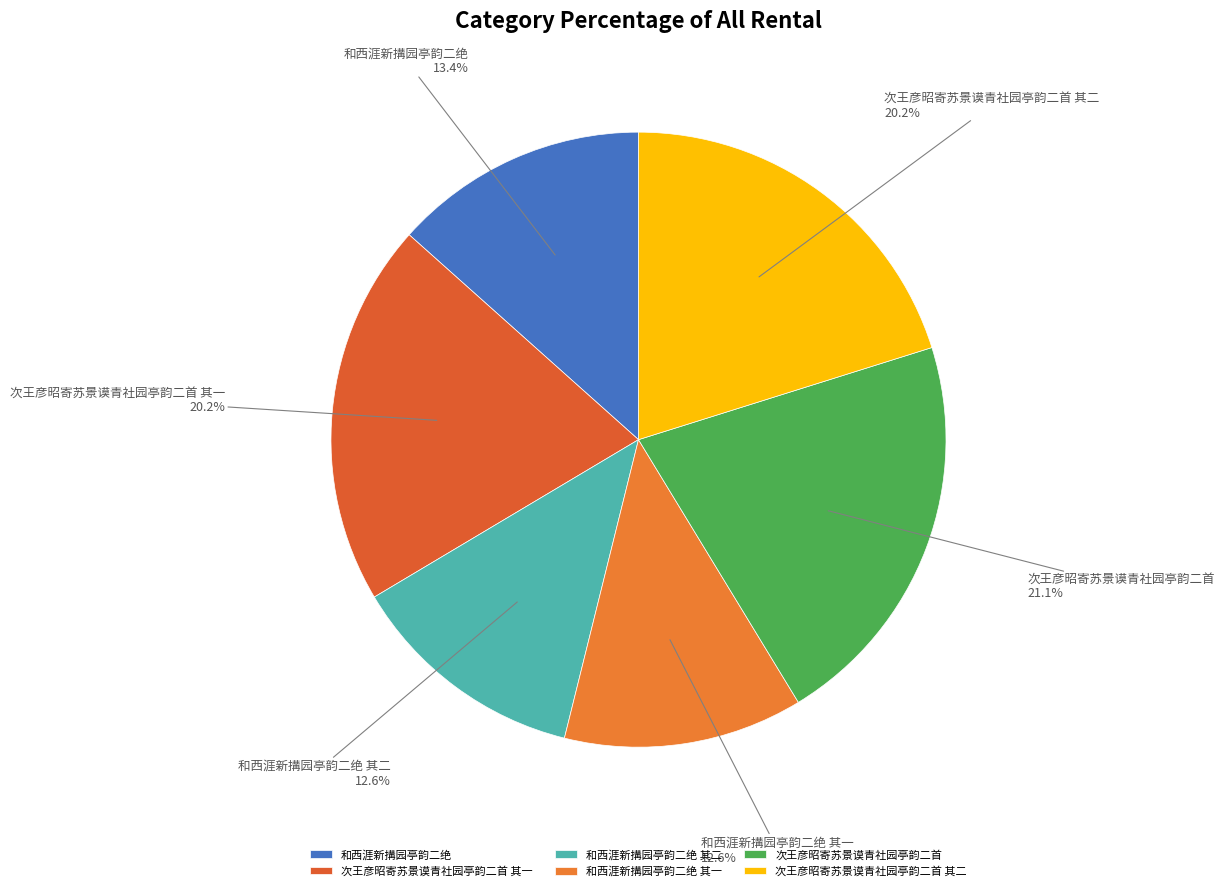

Which has a higher value, 次王彦昭寄苏景谟青社园亭韵二首 其一 or 和西涯新搆园亭韵二绝 其二?

次王彦昭寄苏景谟青社园亭韵二首 其一